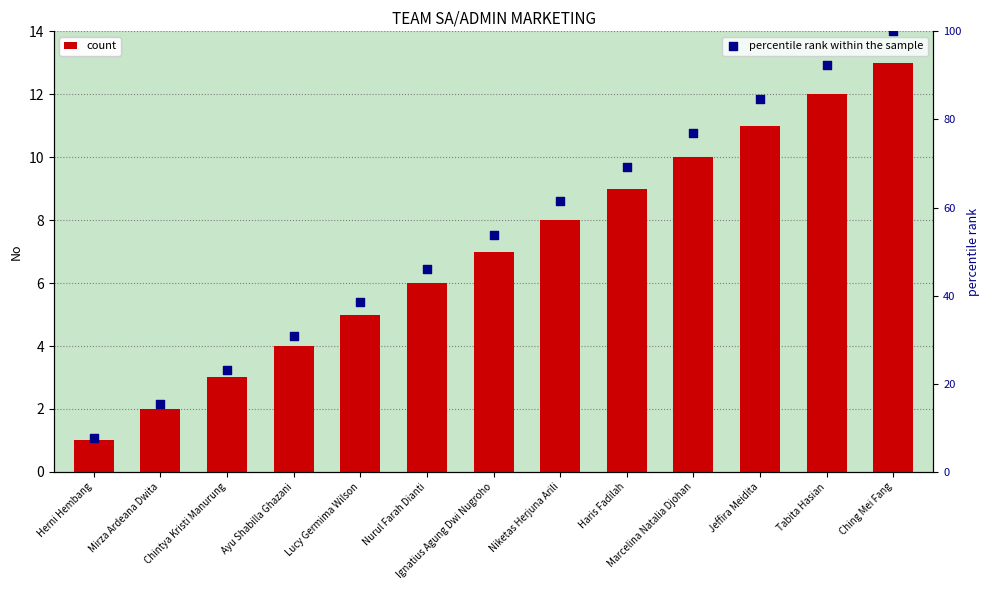

Which series contains the highest Y value?

percentile rank within the sample